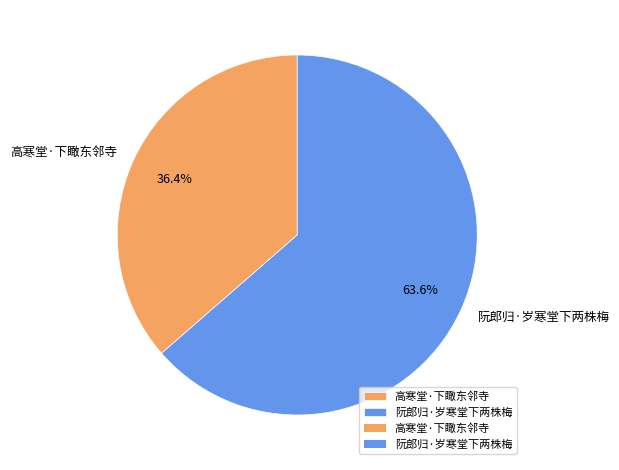

Which has a higher value, 高寒堂·下瞰东邻寺 or 阮郎归·岁寒堂下两株梅?

阮郎归·岁寒堂下两株梅